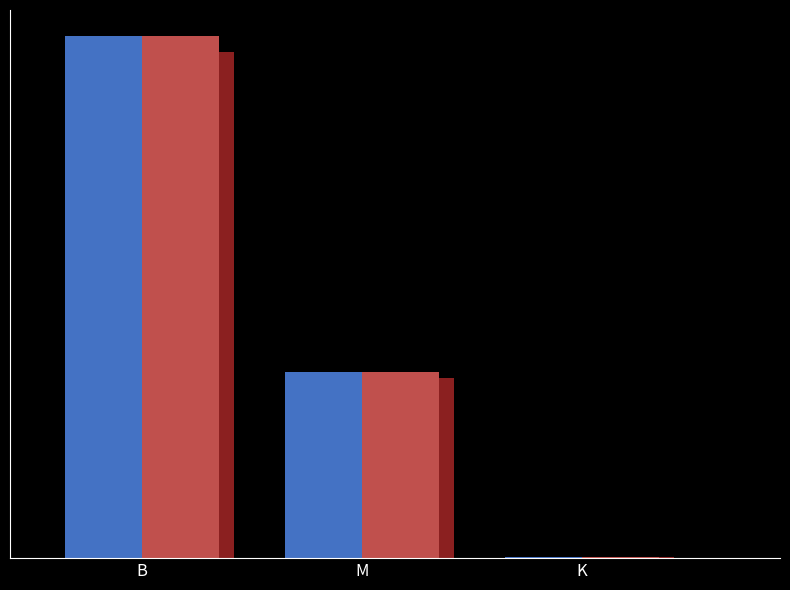

Where does the Series2 series first go above 206?

B